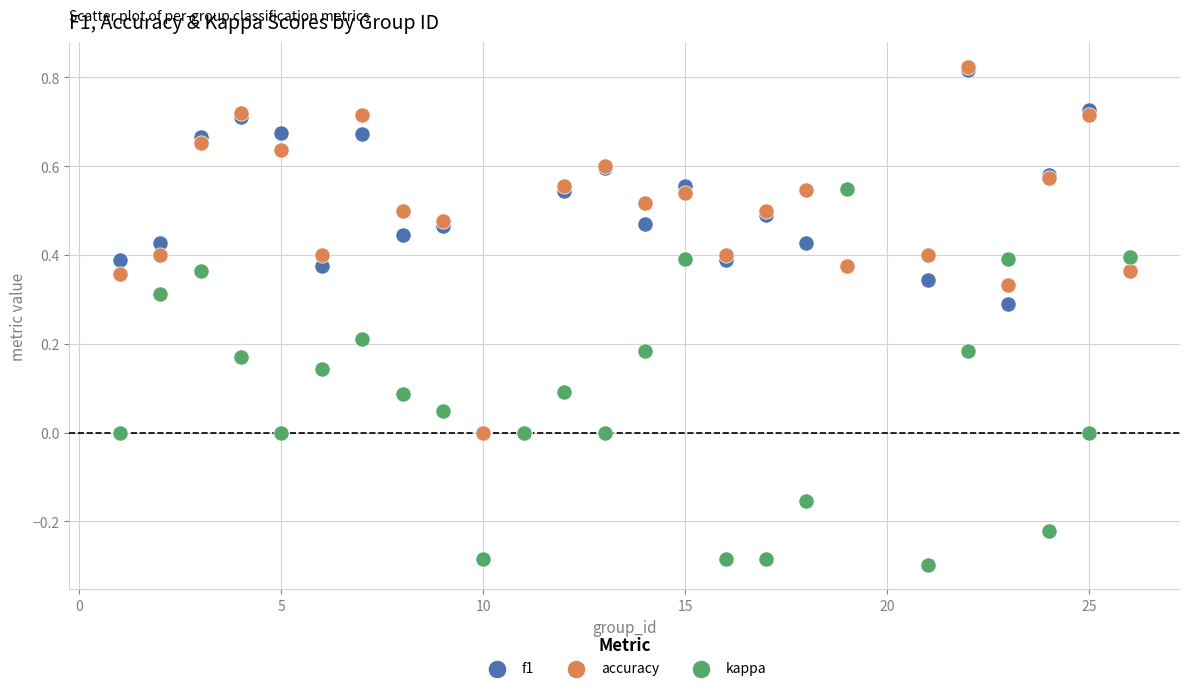

What are all the series names shown in the legend?

f1, accuracy, kappa